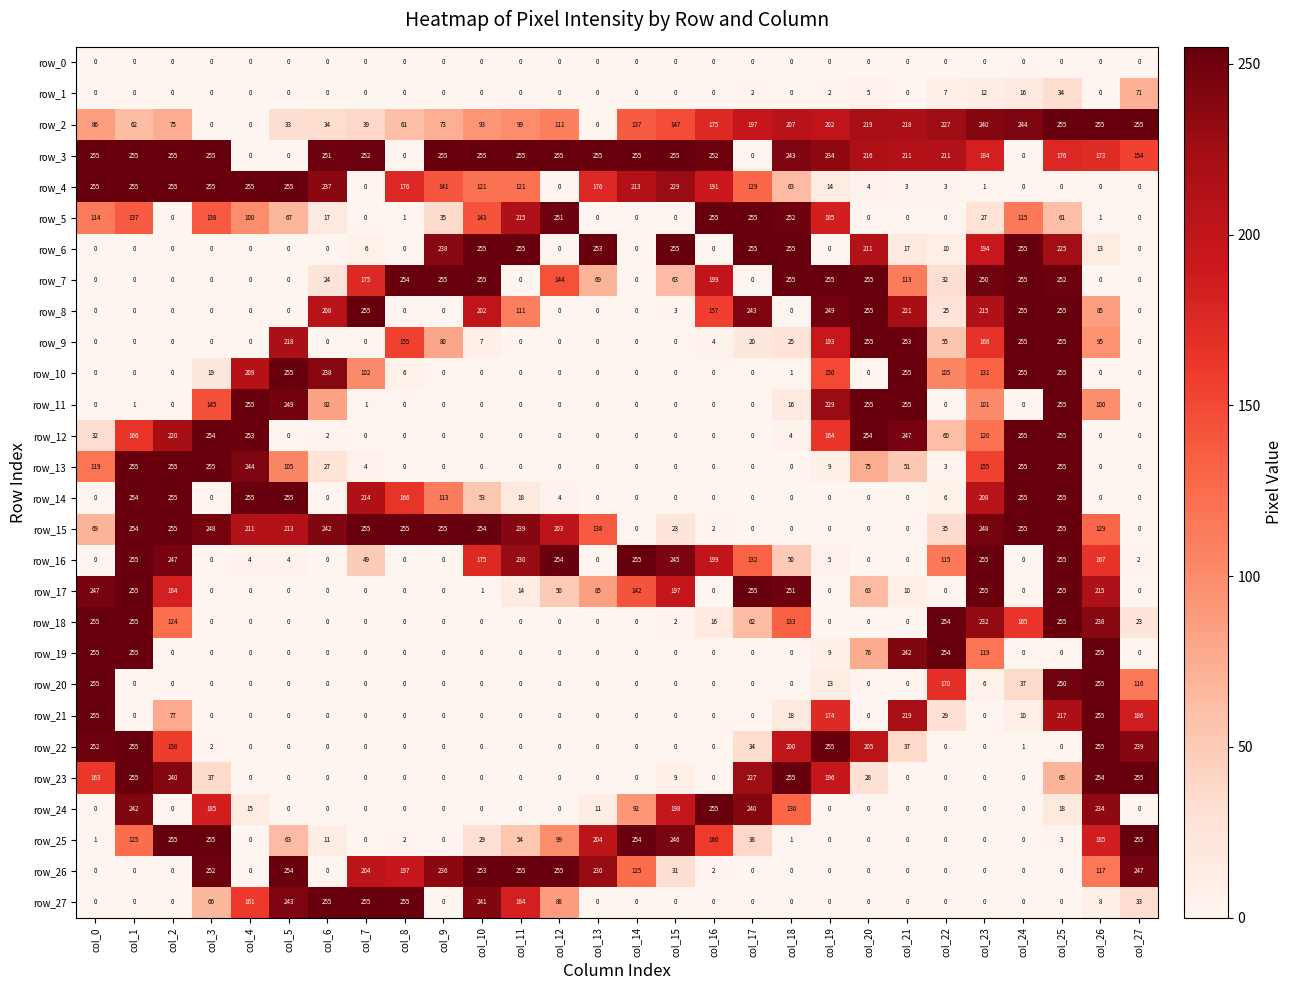

At how many categories does at least one series exceed 100?

28